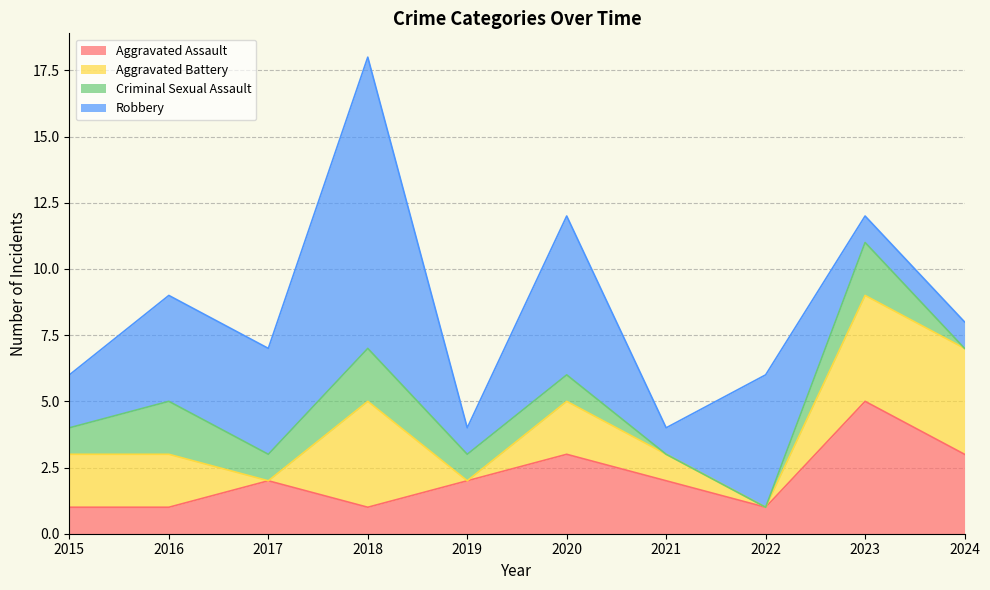

Reading left to right, transcribe all the data shown in this chart.

Aggravated Assault: 1	1	2	1	2	3	2	1	5	3
Aggravated Battery: 2	2	0	4	0	2	1	0	4	4
Criminal Sexual Assault: 1	2	1	2	1	1	0	0	2	0
Robbery: 2	4	4	11	1	6	1	5	1	1